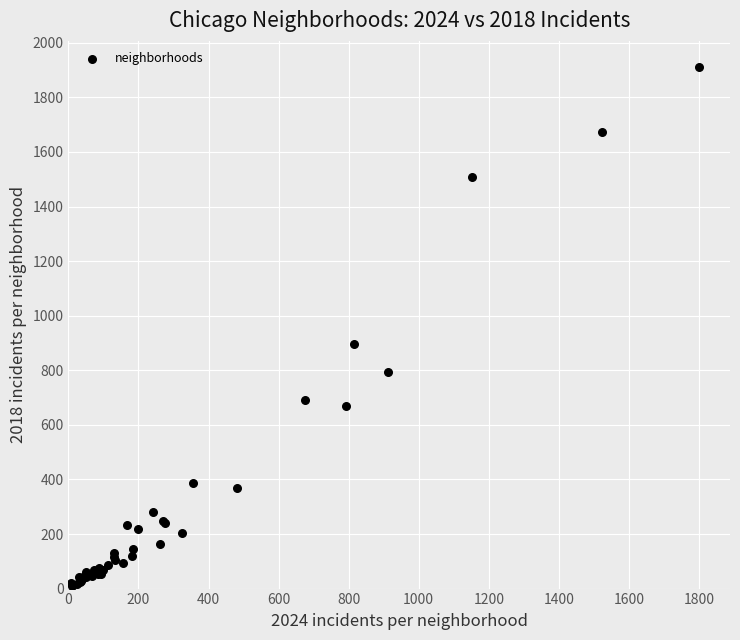

What Y value in the scatter plot is closest to 960?

898